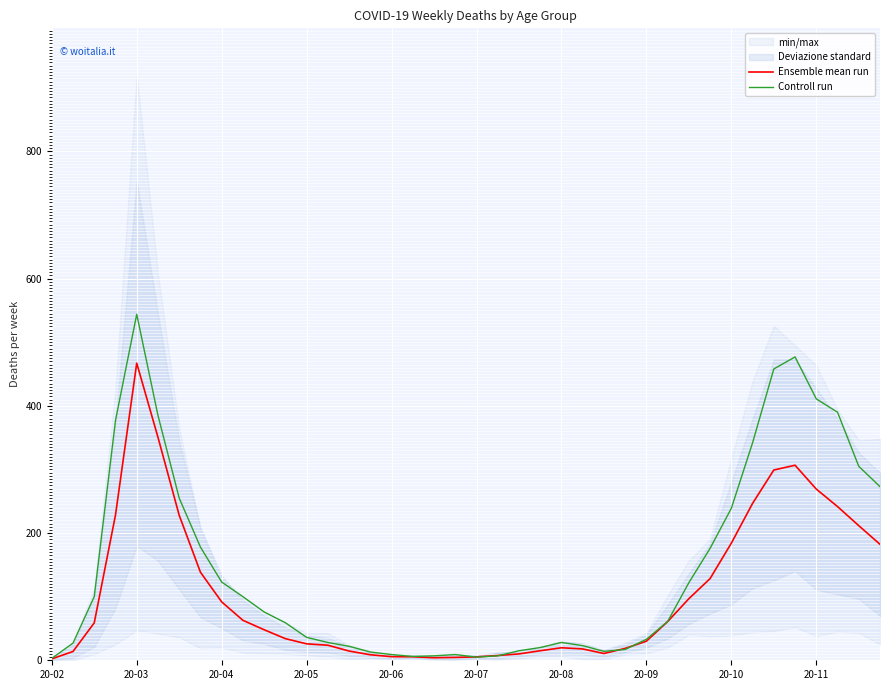

What is the highest value of the Ensemble mean run series?

467.2